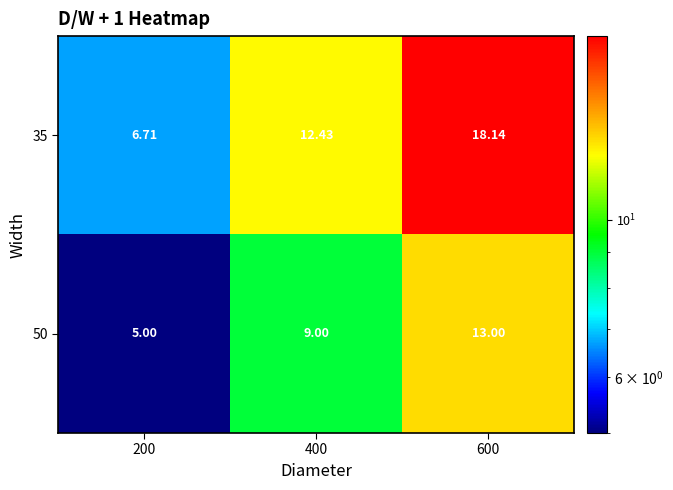

How many distinct data groups are displayed?

2